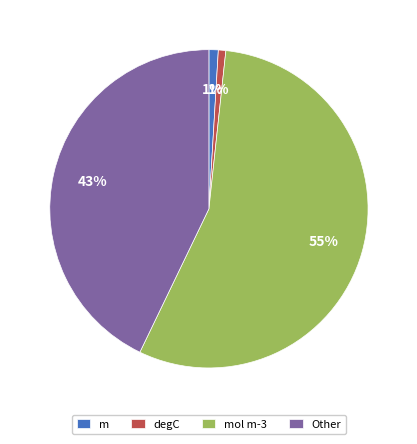

True or false: degC accounts for 11% of the total.

False